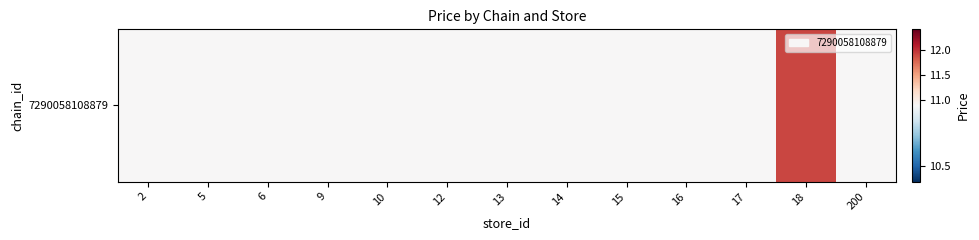

Which has a higher value, 10 or 2?

10